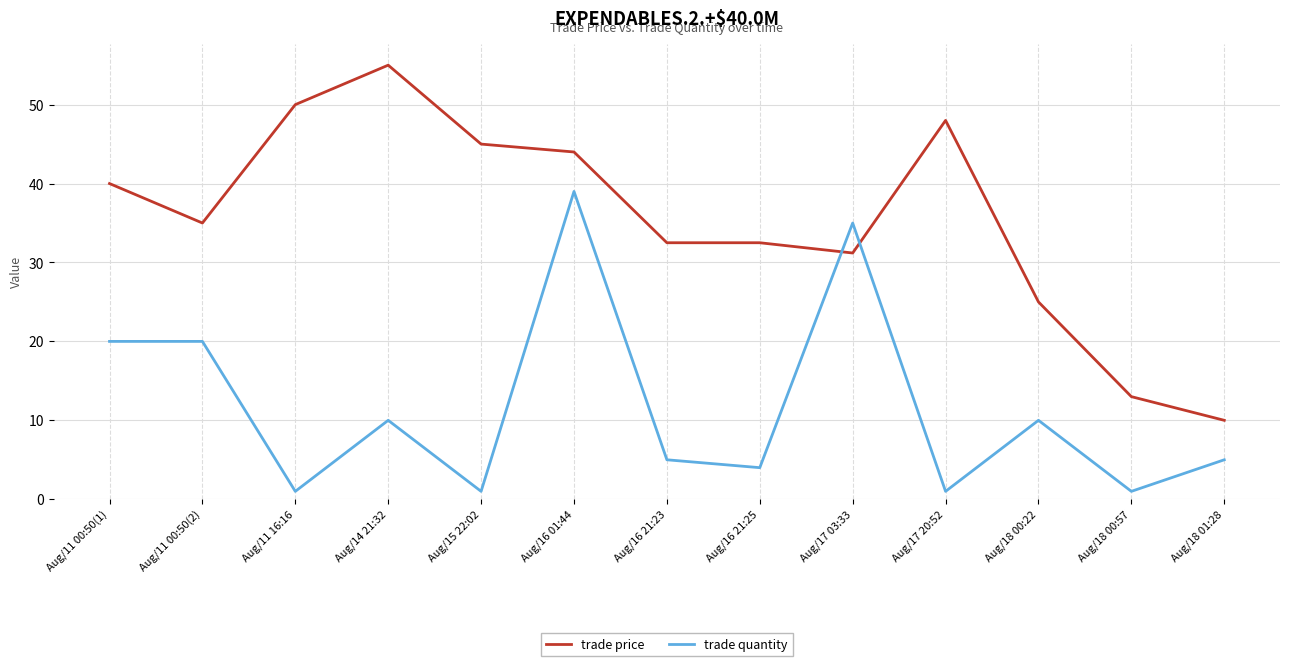

What position from the right is Aug/16 21:23?

7